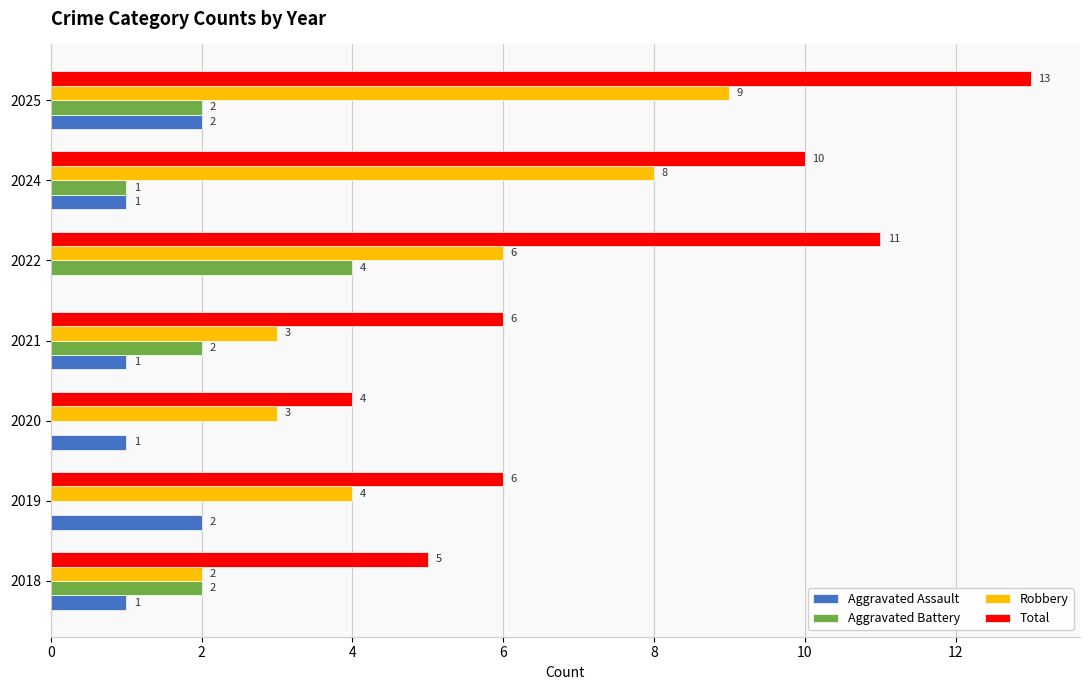

What is the sum of the Robbery values at 2025 and 2024?

17